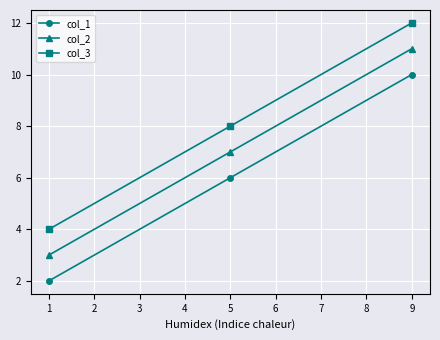

Rank the categories by col_1 value from highest to lowest.

9, 5, 1